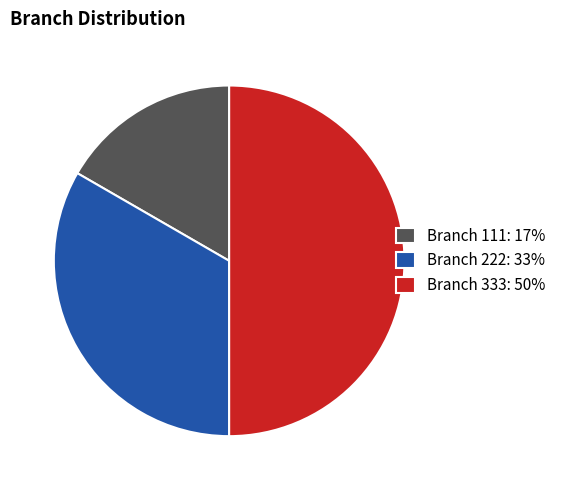

Rank the categories by value from highest to lowest.

Branch 333: 50%, Branch 222: 33%, Branch 111: 17%